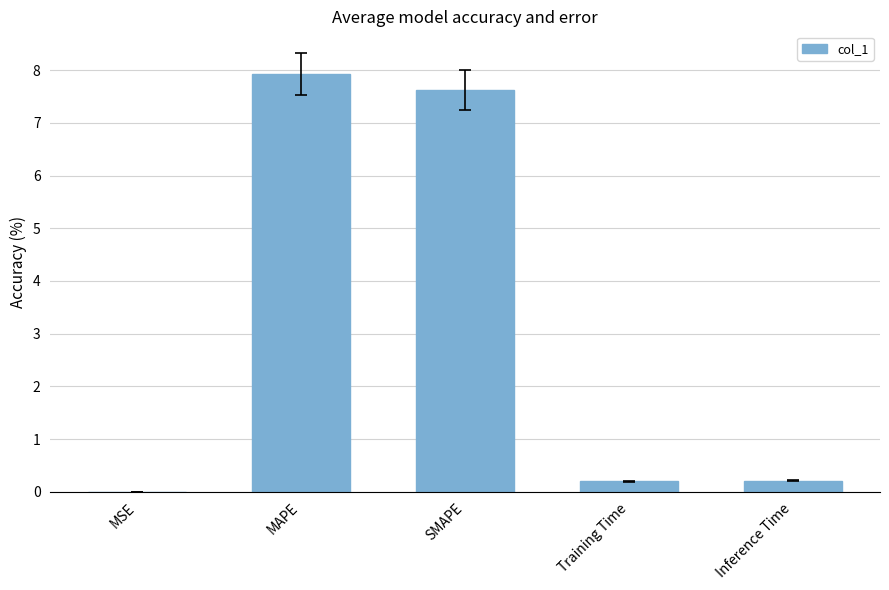

Are the bars horizontal?

No